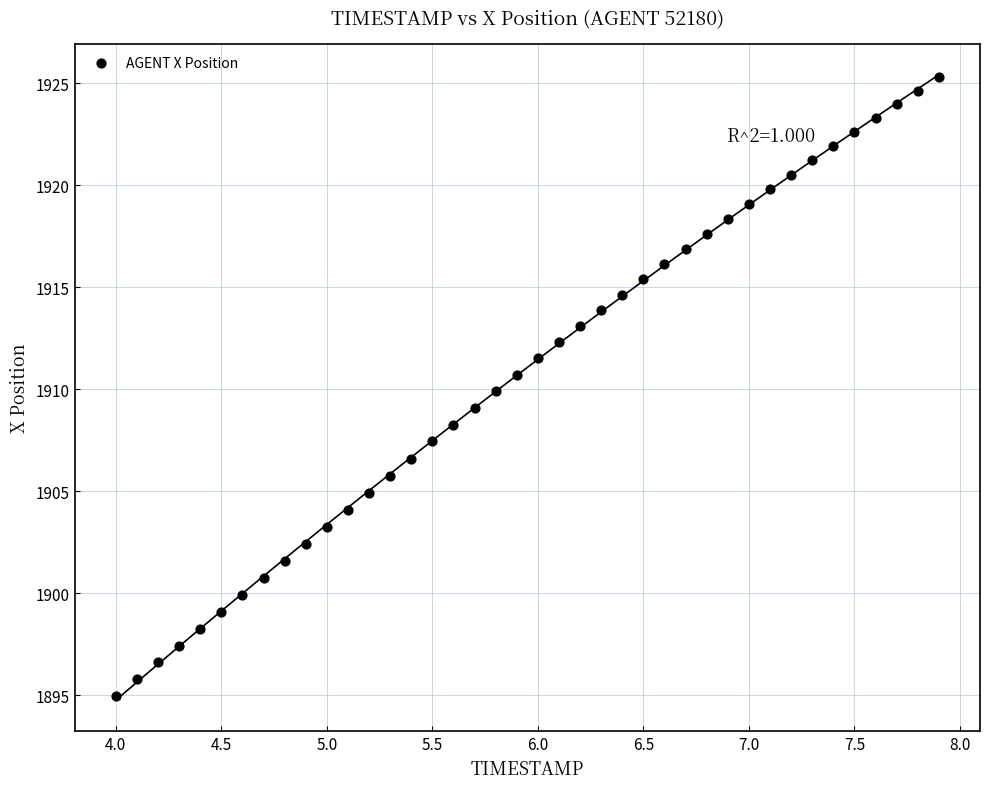

What is the range of X values (max minus min)?

3.9